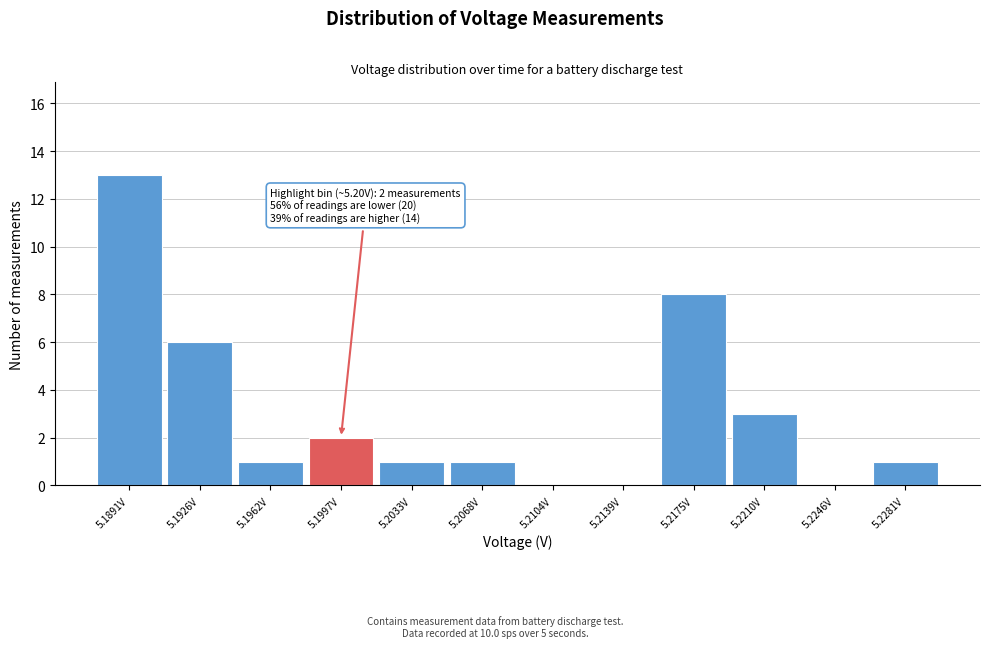

Reading left to right, extract all data points from this chart.

5.1891V=13	5.1926V=6	5.1962V=1	5.1997V=2	5.2033V=1	5.2068V=1	5.2104V=0	5.2139V=0	5.2175V=8	5.2210V=3	5.2246V=0	5.2281V=1